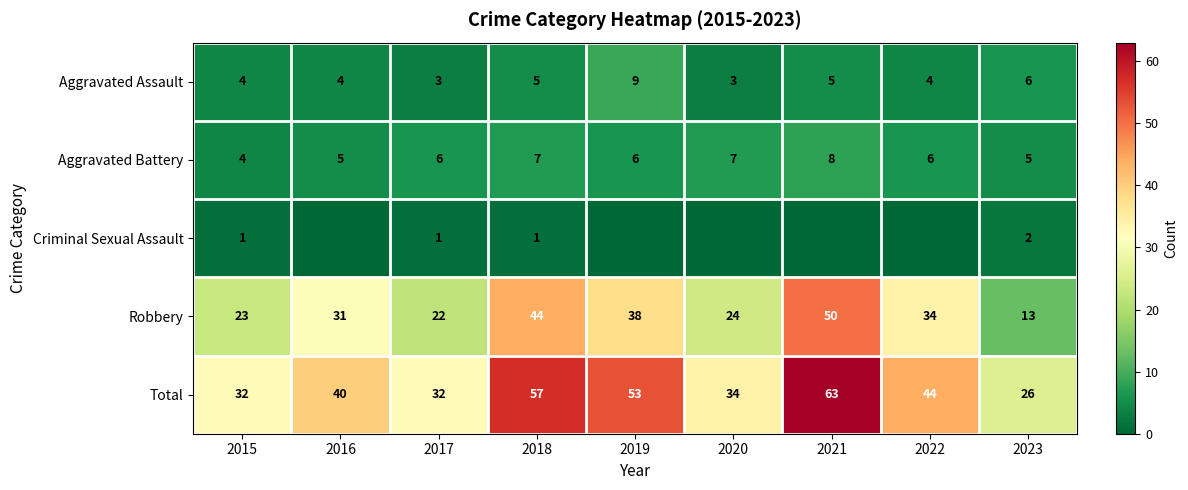

Is the value of Robbery at 2017 greater than the value of Total at 2017?

No